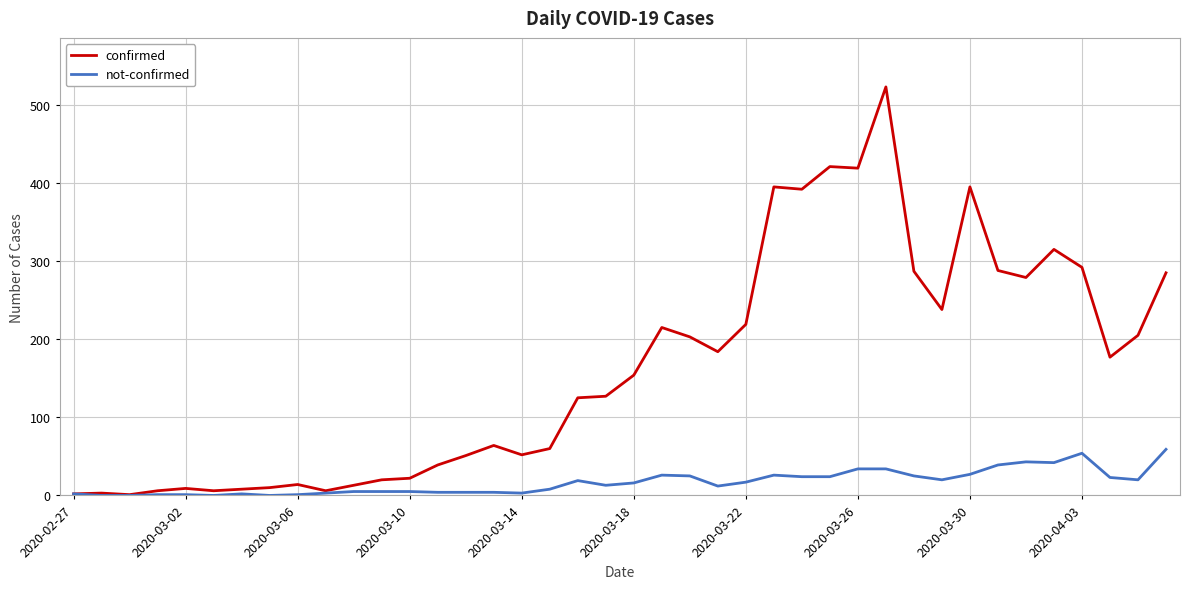

What is the difference between the maximum and minimum values in the not-confirmed series?

59